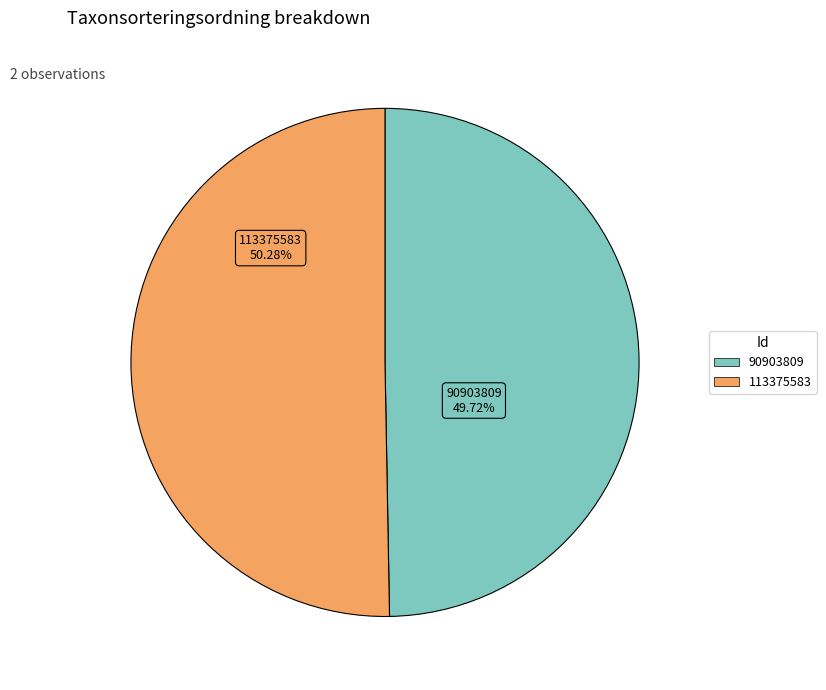

Do 90903809 and 113375583 together represent more than half of the pie?

Yes